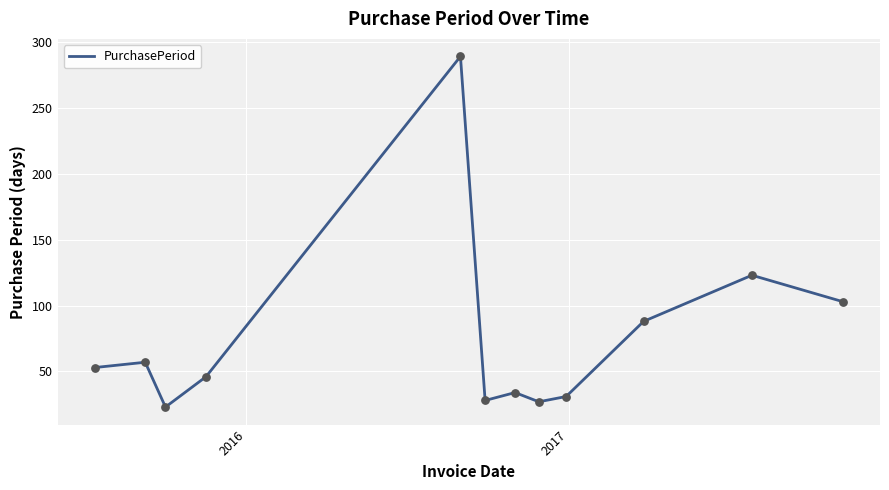

What is the minimum value shown in the chart?

23